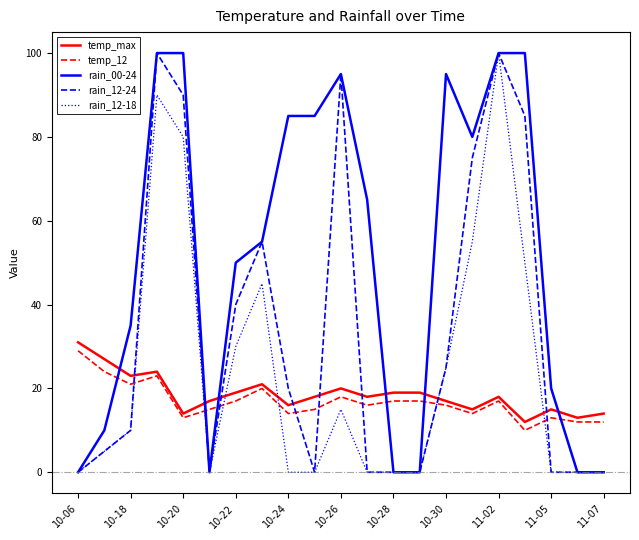

Reading left to right, what are all the values shown in this chart?

temp_max: 31	27	23	24	14	17	19	21	16	18	20	18	19	19	17	15	18	12	15	13	14
temp_12: 29	24	21	23	13	15	17	20	14	15	18	16	17	17	16	14	17	10	13	12	12
rain_00-24: 0	10	35	100	100	0	50	55	85	85	95	65	0	0	95	80	100	100	20	0	0
rain_12-24: 0	5	10	100	90	0	40	55	20	0	95	0	0	0	25	75	100	85	0	0	0
rain_12-18: 0	5	10	90	80	0	30	45	0	0	15	0	0	0	25	55	100	50	0	0	0